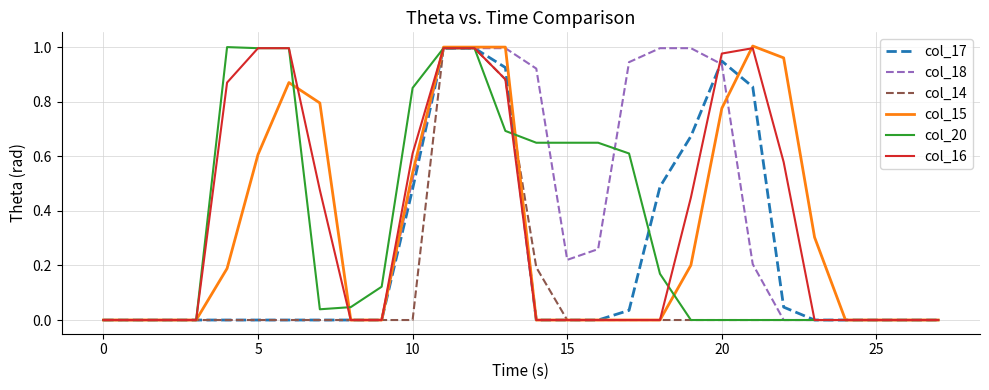

Which series has the widest spread of values?

col_15